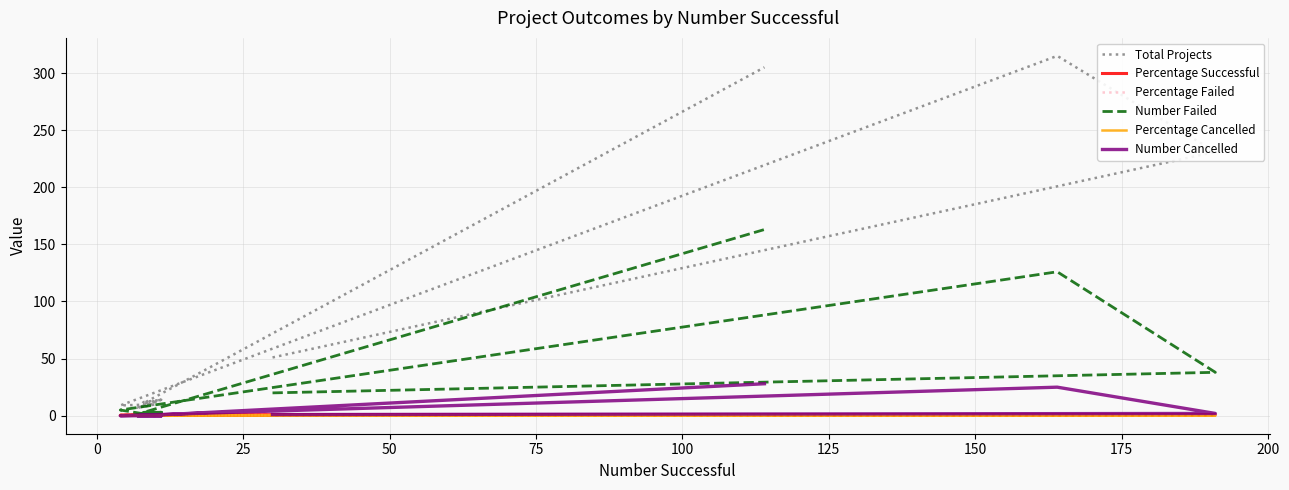

The Percentage Failed series shows 0.0 at 100. True or false?

True